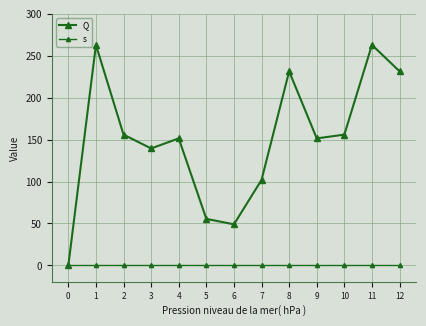

Reading left to right, list all the values displayed in this chart.

Q: 0=0.0	1=263.0	2=156.0	3=139.5	4=151.5	5=55.5	6=49.0	7=102.0	8=231.5	9=151.5	10=156.0	11=263.0	12=231.5
s: 0=1.0	1=1.0	2=1.0	3=1.0	4=1.0	5=1.0	6=1.0	7=1.0	8=1.0	9=1.0	10=1.0	11=1.0	12=1.0